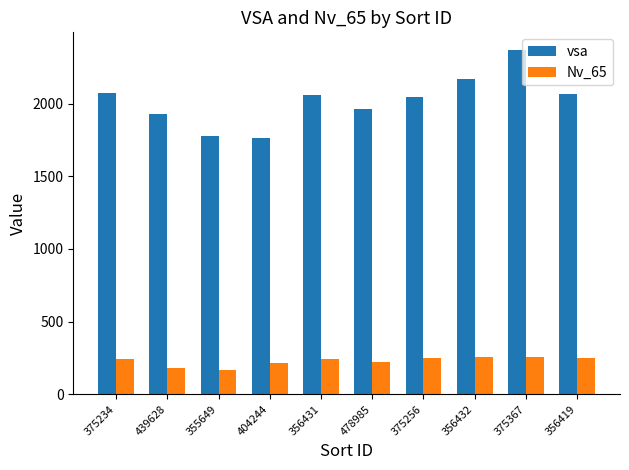

Does the chart contain any negative values?

No